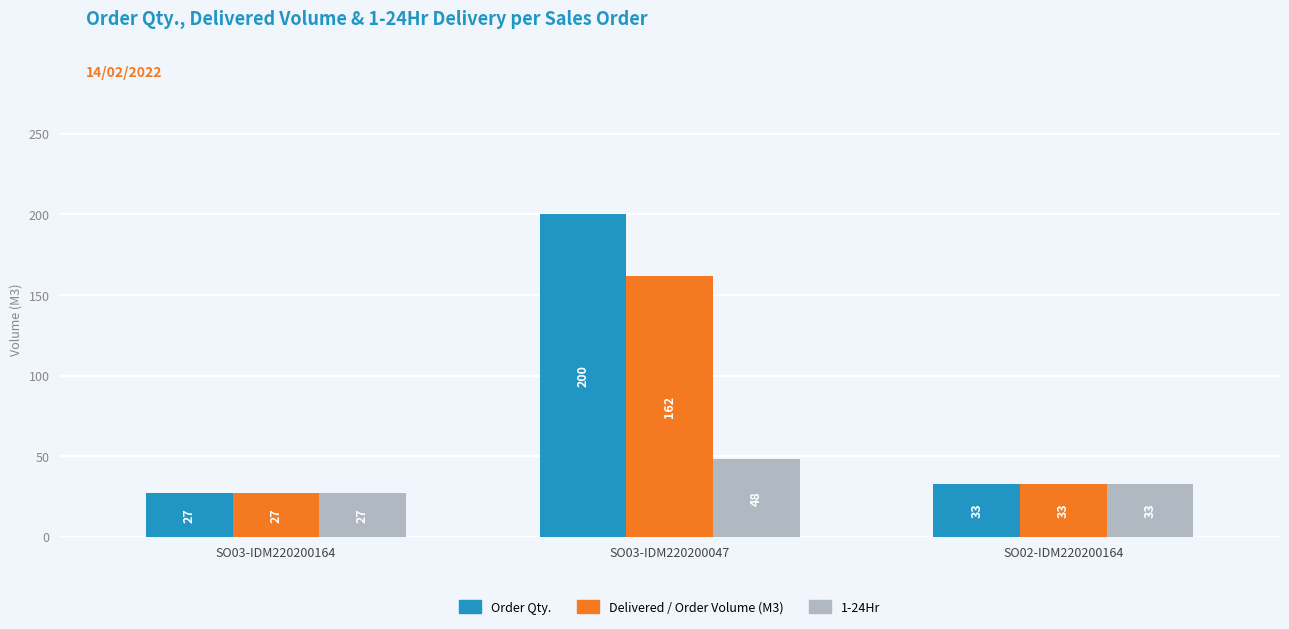

What is the sum of all 1-24Hr values?

108